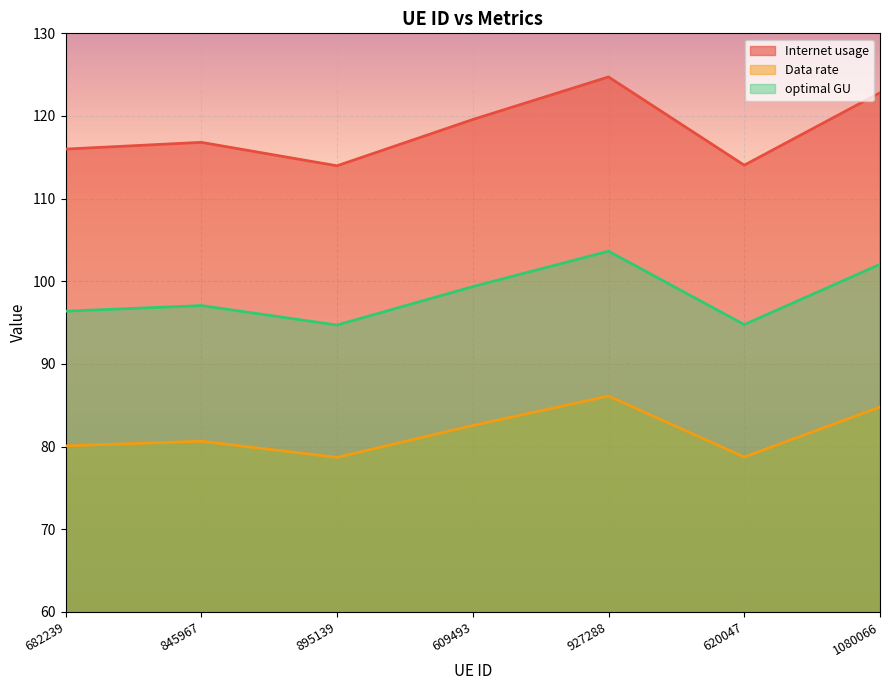

What is the label of the 6th point from the left?

620047